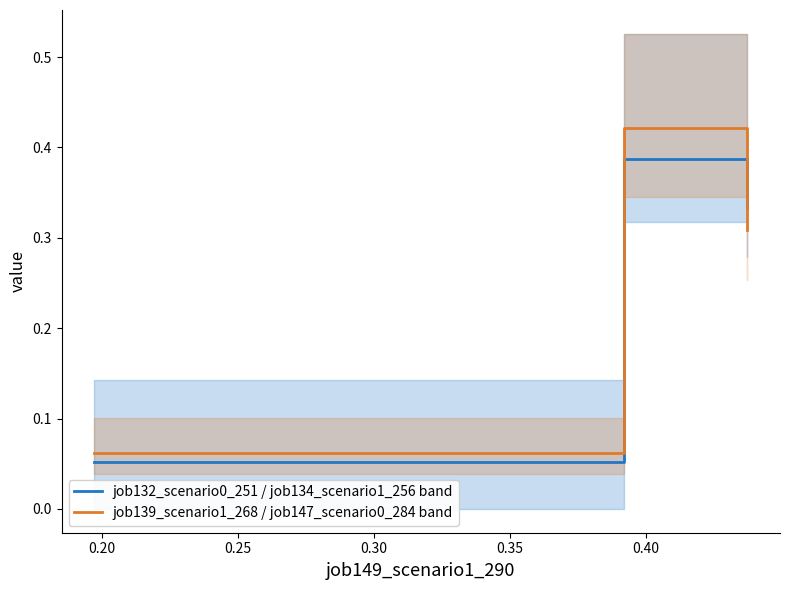

The value of job139_scenario1_268 / job147_scenario0_284 band at 0.25 is 0.5. True or false?

False